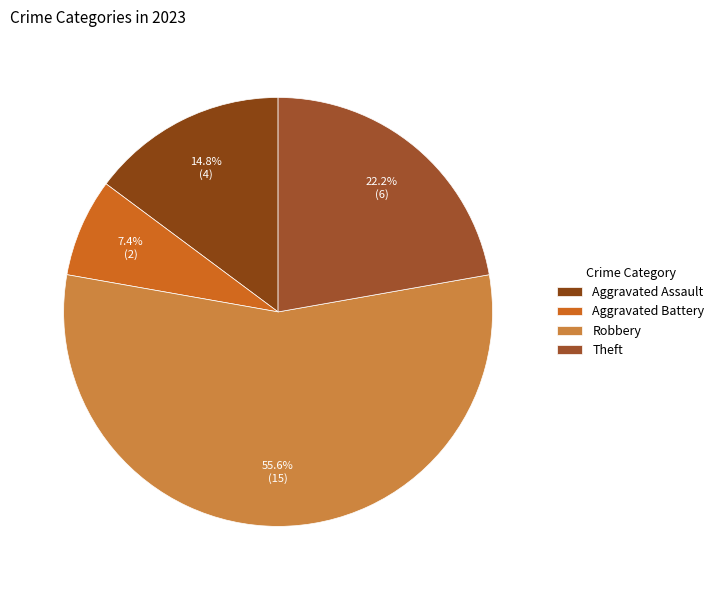

Is there a majority slice in this chart?

Yes